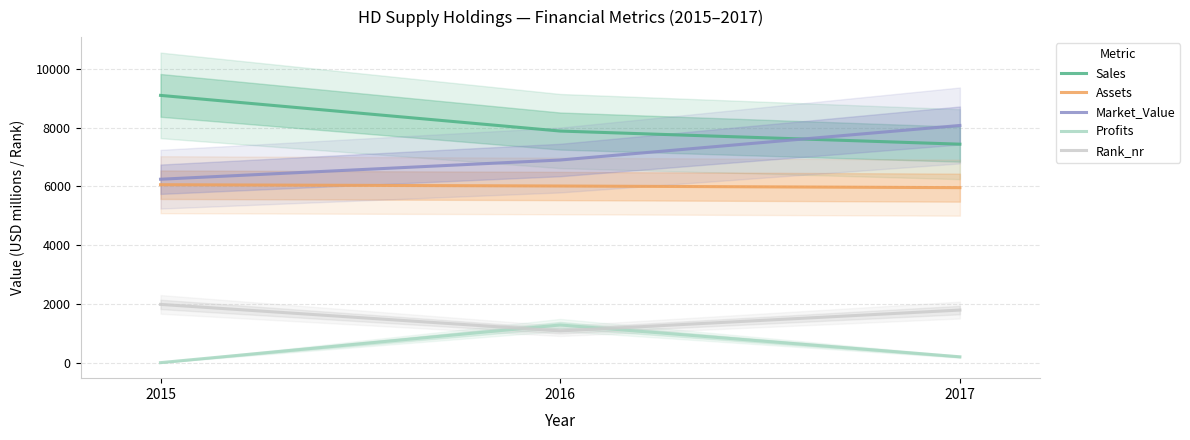

The Rank_nr series shows 3081 at 2017. True or false?

False